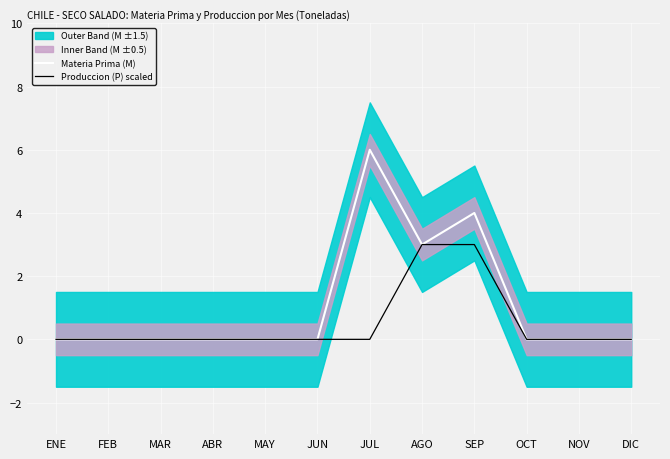

List the labels in order of Produccion (P) scaled value, largest first.

AGO, SEP, ENE, FEB, MAR, ABR, MAY, JUN, JUL, OCT, NOV, DIC